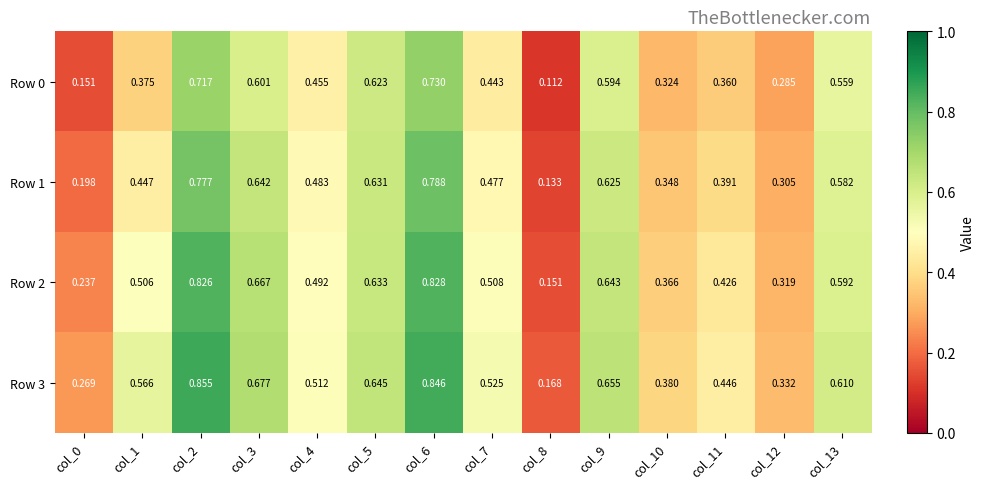

Is the value of Row 0 at col_7 greater than the value of Row 3 at col_12?

Yes